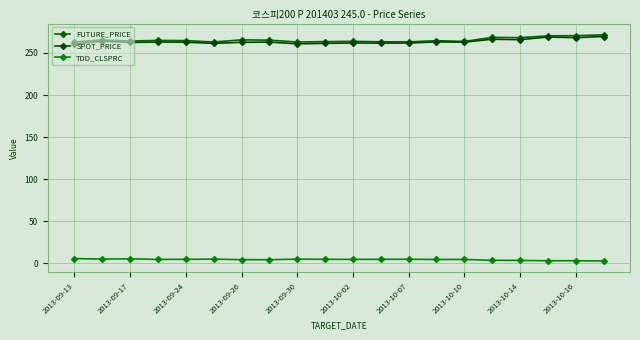

How many lines are shown in the chart?

3